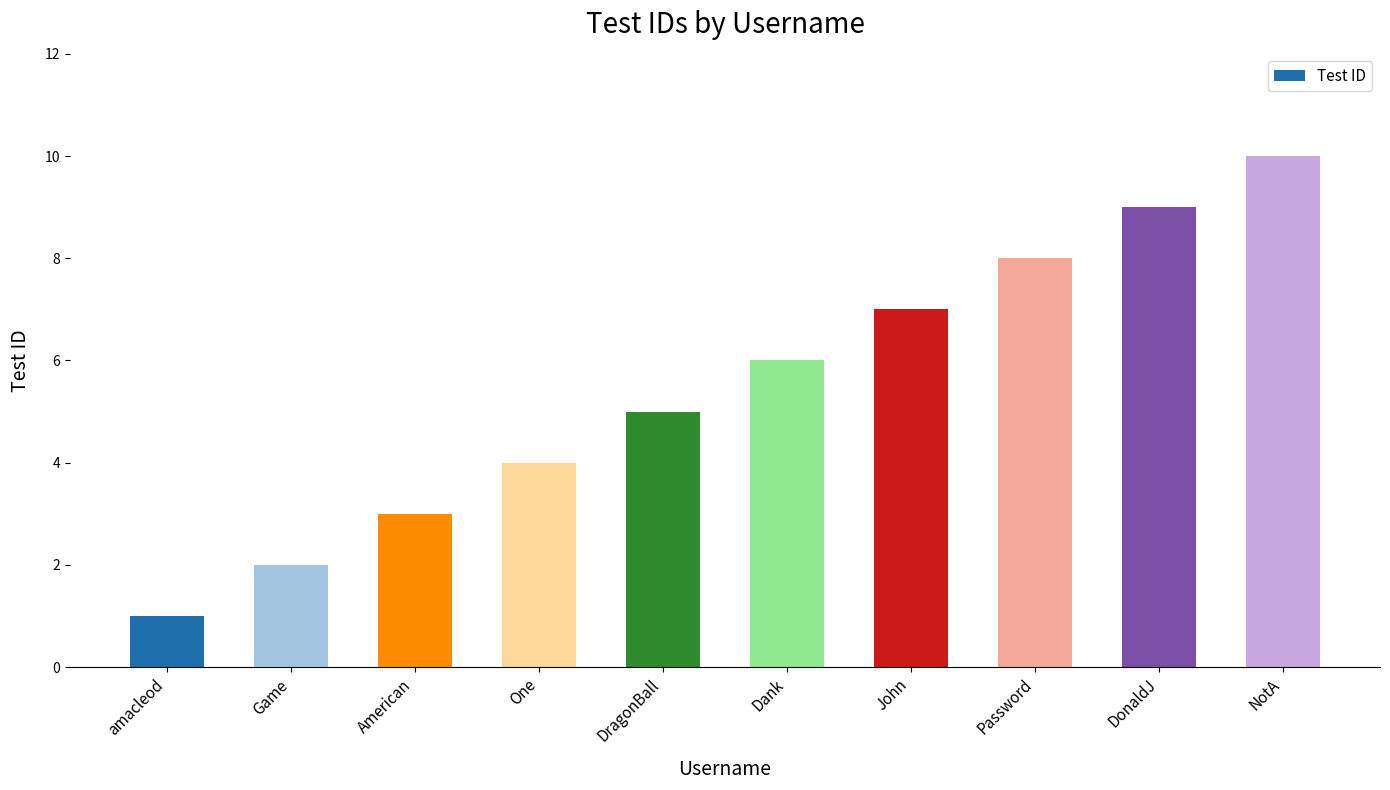

What is the greatest value displayed?

10